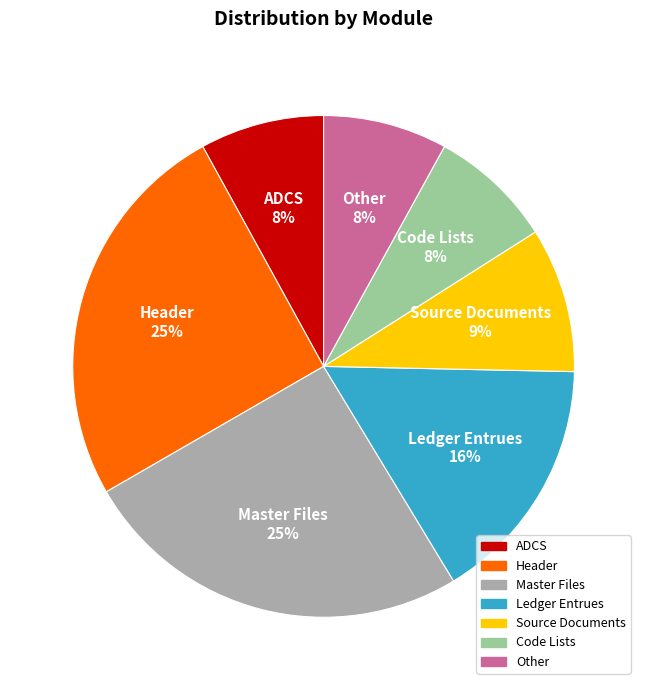

To the nearest percent, what is the average slice percentage?

14%